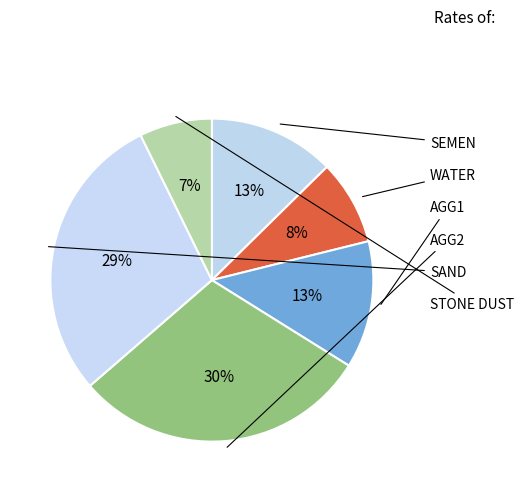

To the nearest percent, what is the difference between the largest and smallest slice percentages?

22%